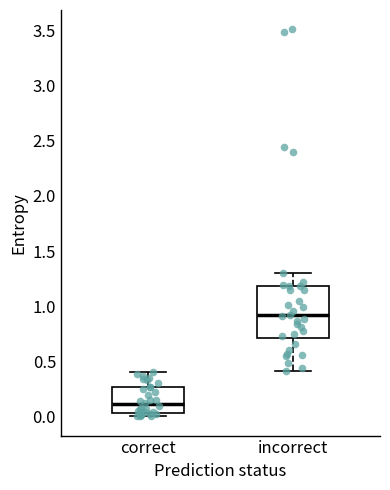

Reading left to right, transcribe this box plot: for each box, give where its median line is, the range the box spans, and where its two whiskers end, as read against the y-axis. The values are not printed on the chart, so give them approximately, as read against the axis.

correct: median 0.10, box 0.05 to 0.25, whiskers 0.00 to 0.40
incorrect: median 0.90, box 0.70 to 1.20, whiskers 0.40 to 1.30